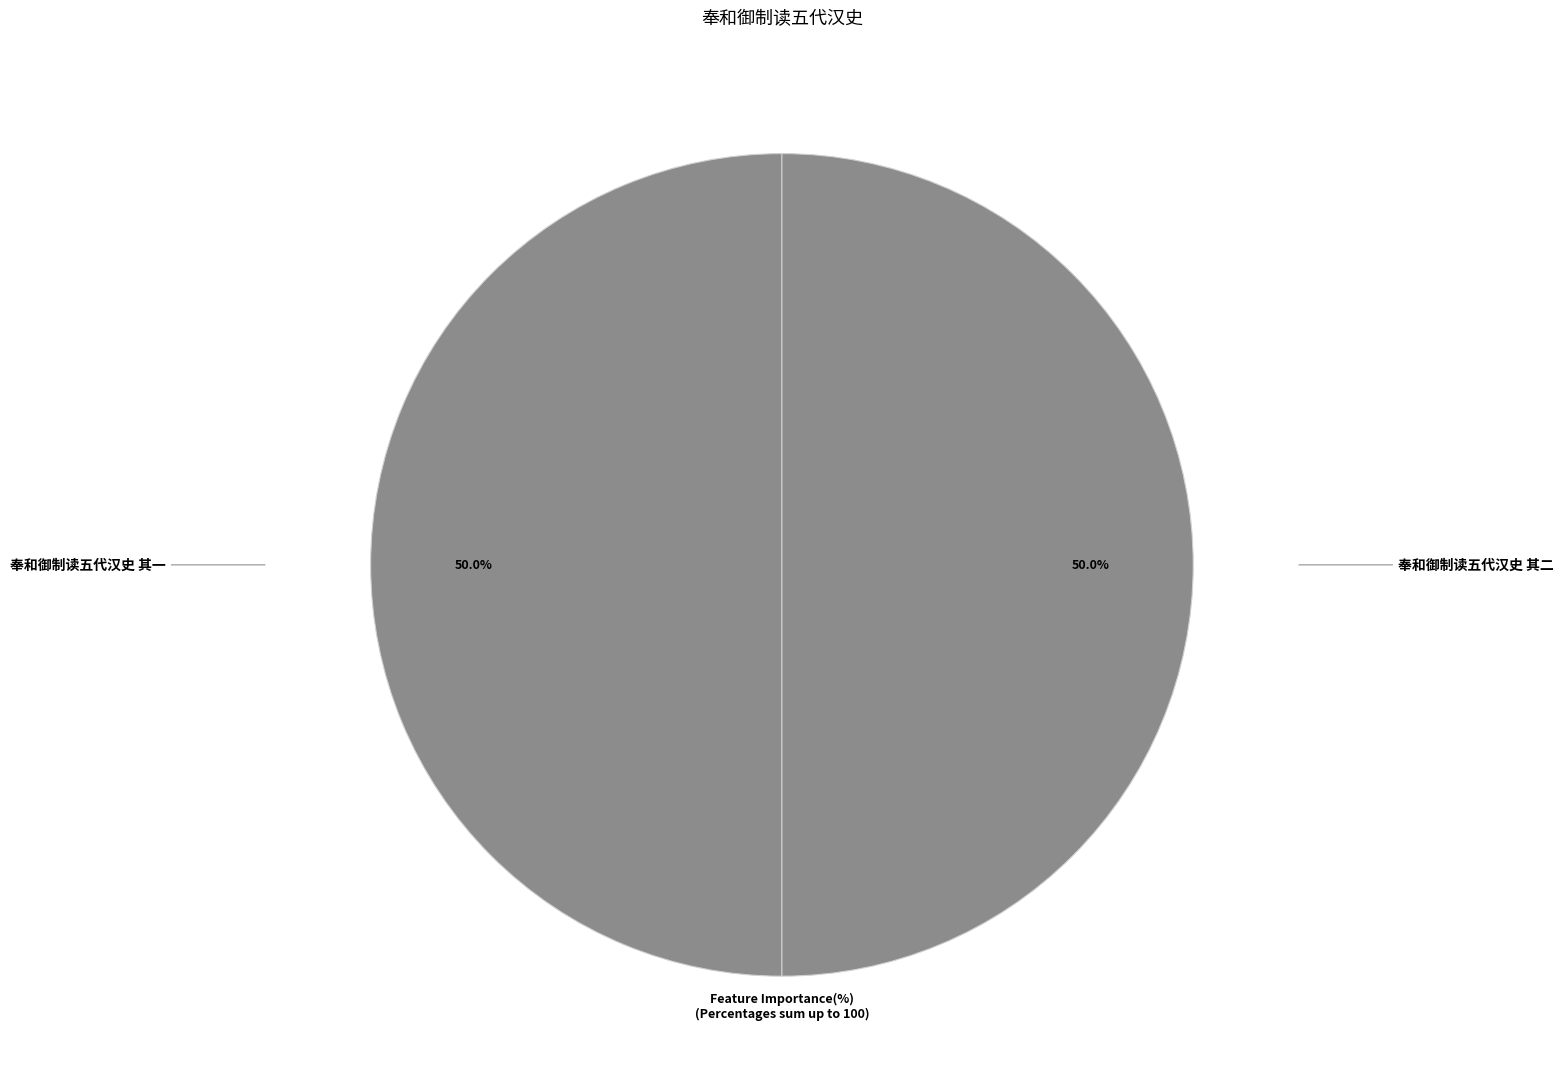

What is the ratio of the value at 奉和御制读五代汉史 其一 to the value at 奉和御制读五代汉史 其二?

1.0